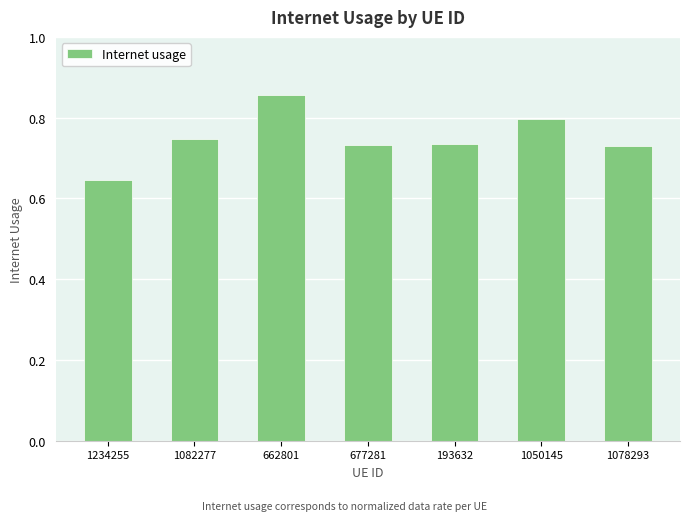

At which category does the chart reach its minimum across all series?

1234255